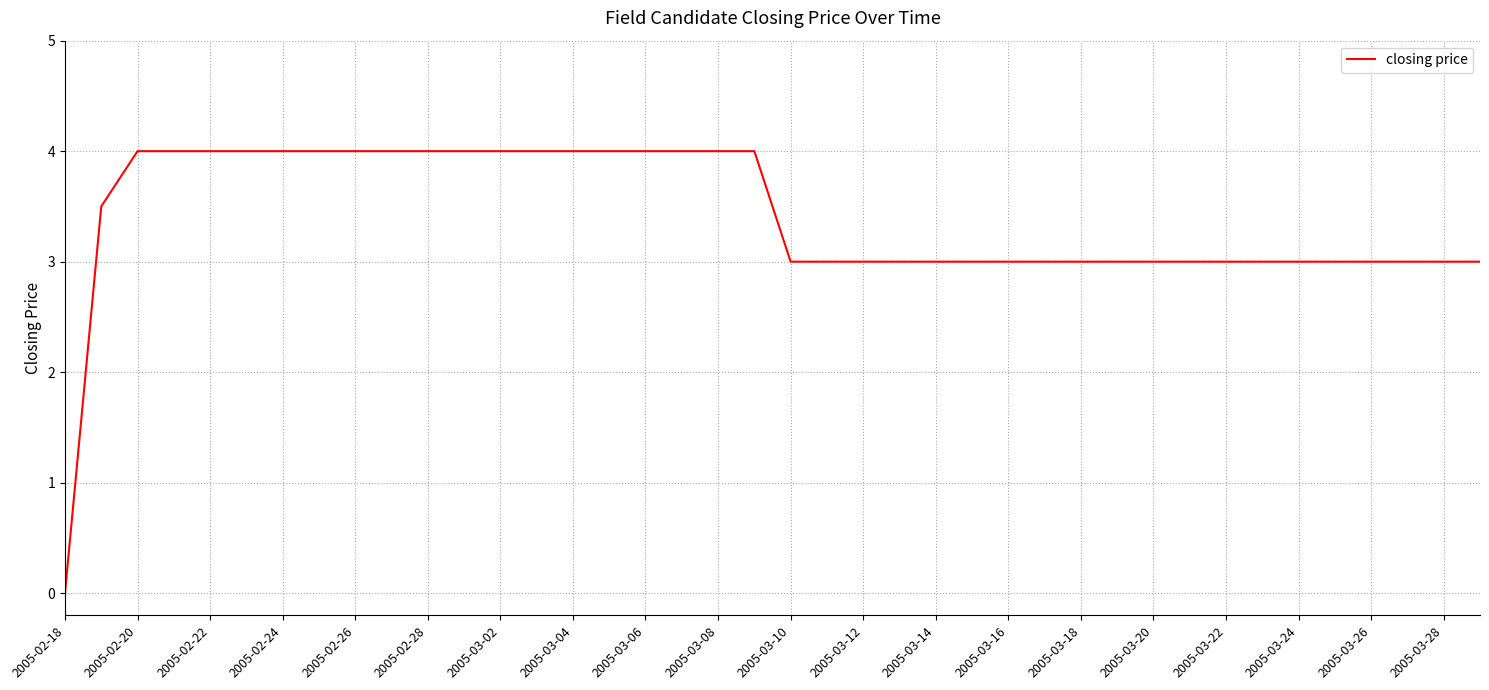

What is the difference between the maximum and minimum values?

4.0